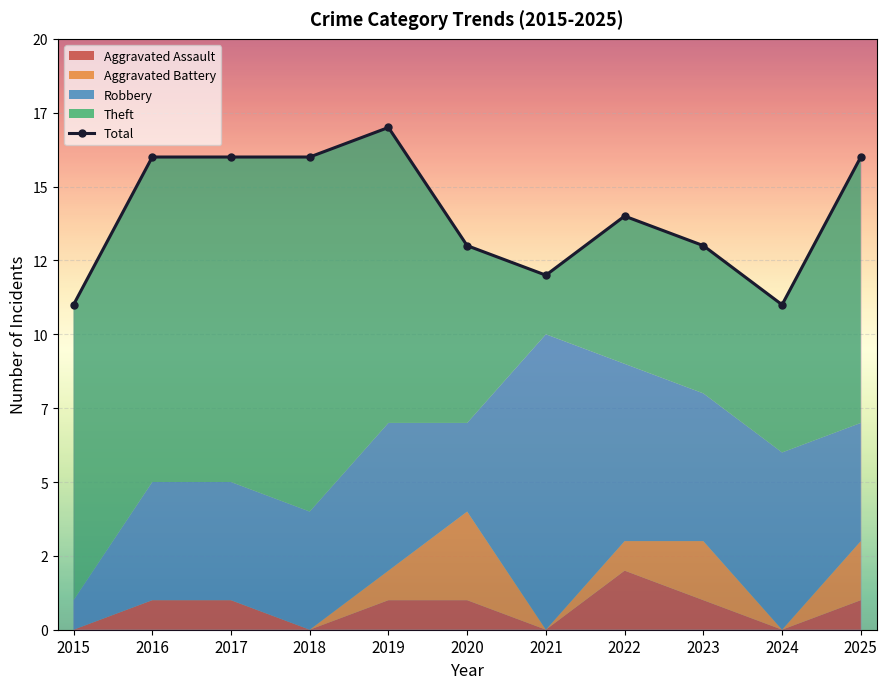

How many points are higher than both their immediate neighbors (excluding endpoints)?

2